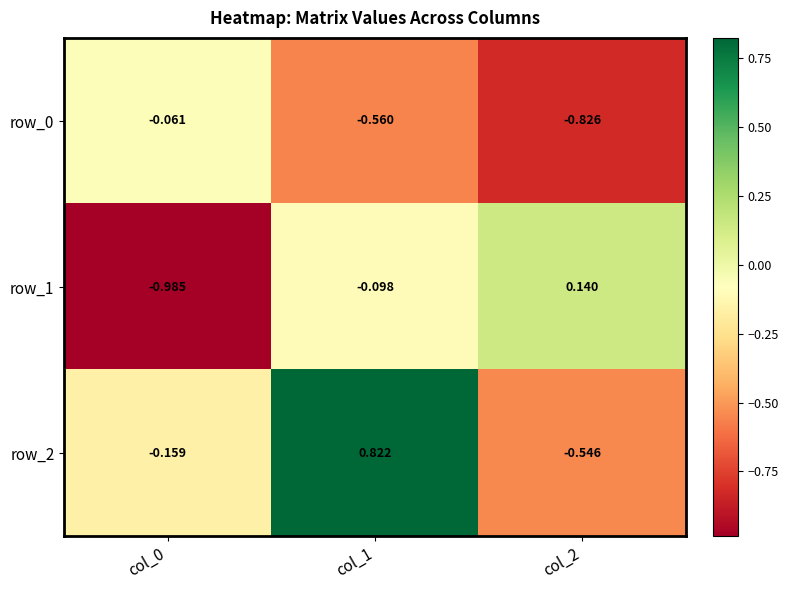

Is the value of row_2 at col_1 greater than the value of row_0 at col_1?

Yes